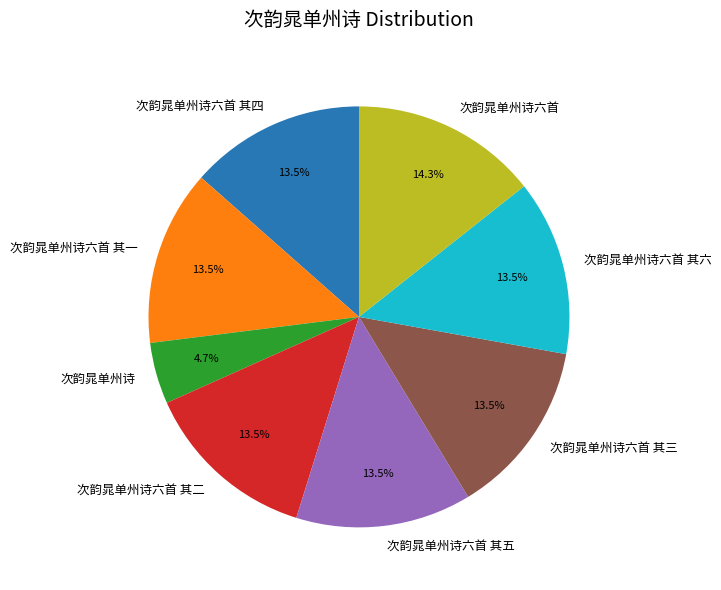

What is the ratio of the value at 次韵晁单州诗六首 to the value at 次韵晁单州诗六首 其二?

1.1